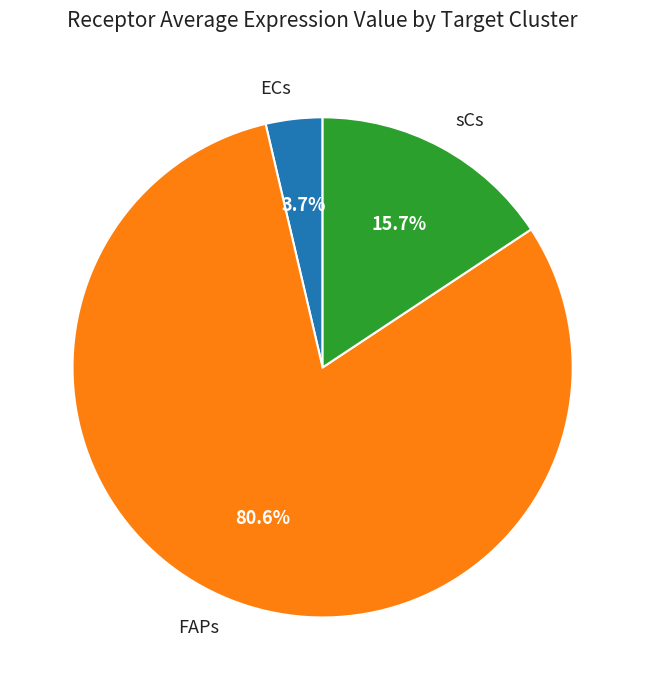

True or false: ECs accounts for 4% of the total.

True